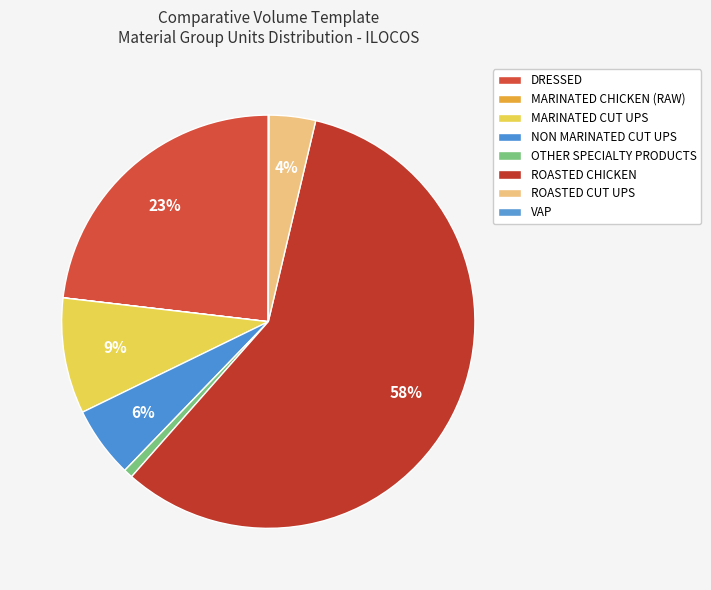

What percentage is the NON MARINATED CUT UPS slice, to the nearest percent?

6%